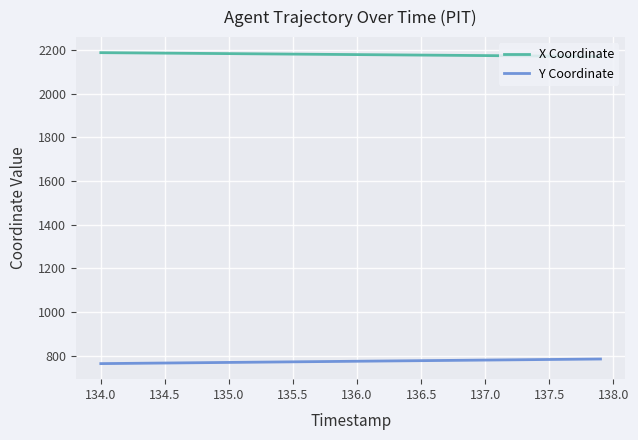

True or false: X Coordinate and Y Coordinate intersect in this chart.

False